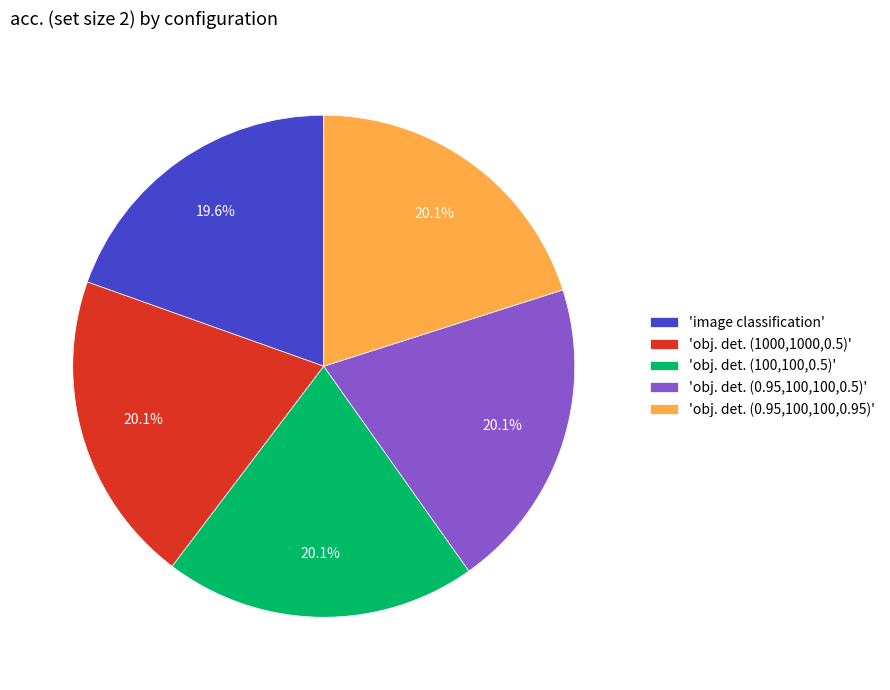

How many slices are in this pie chart?

5